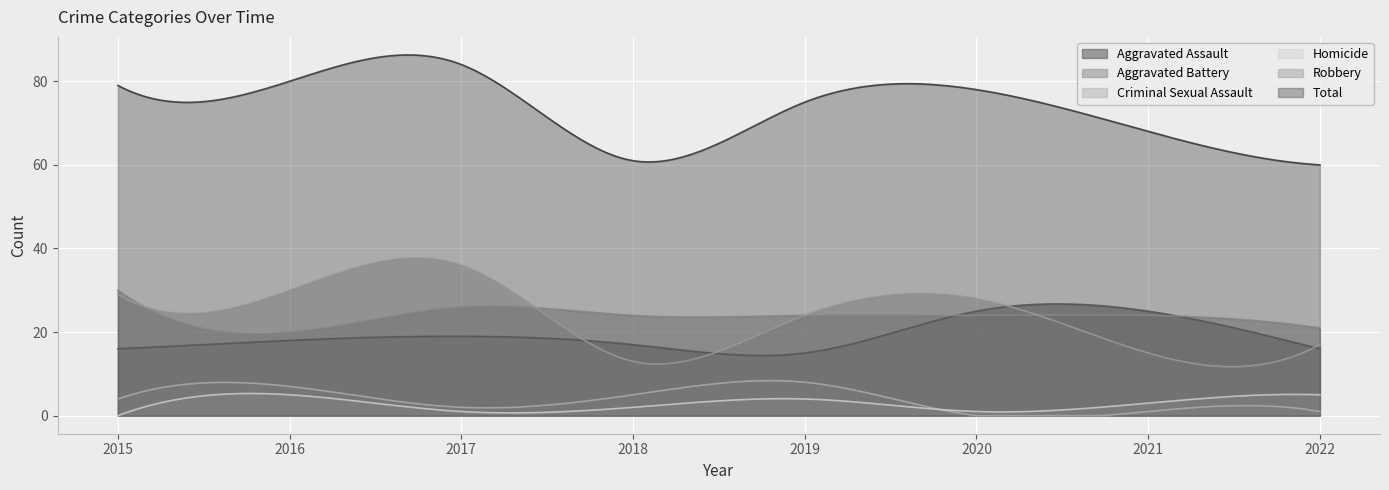

What is the value of the Total point at the 8th from the left?

60